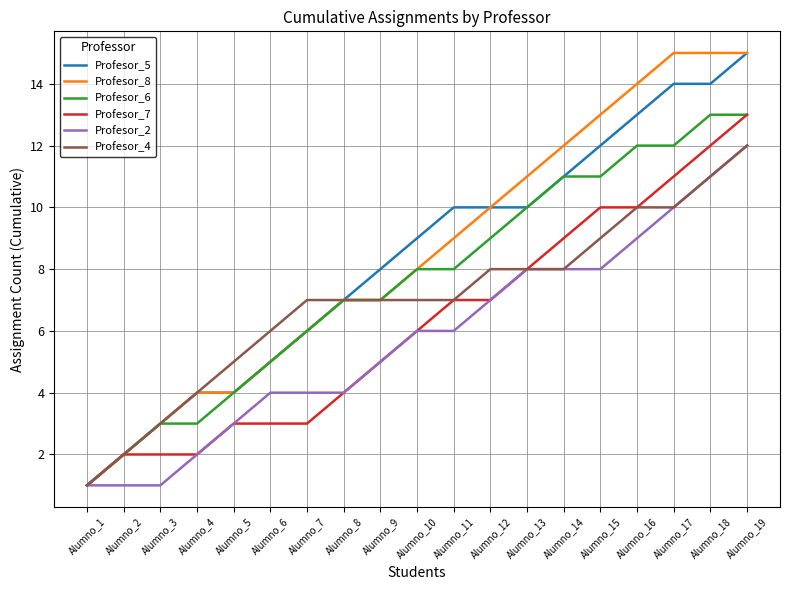

Which category has the lowest value in the Profesor_4 series?

Alumno_1